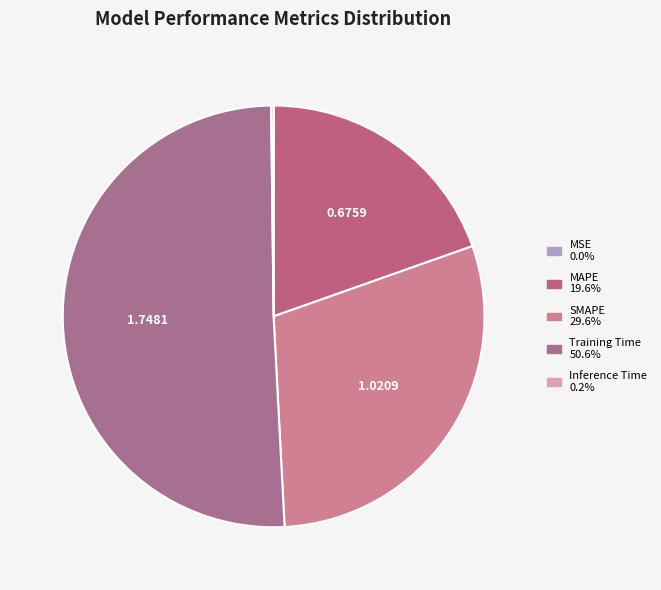

What is the change in value from MSE to SMAPE?

+1.0